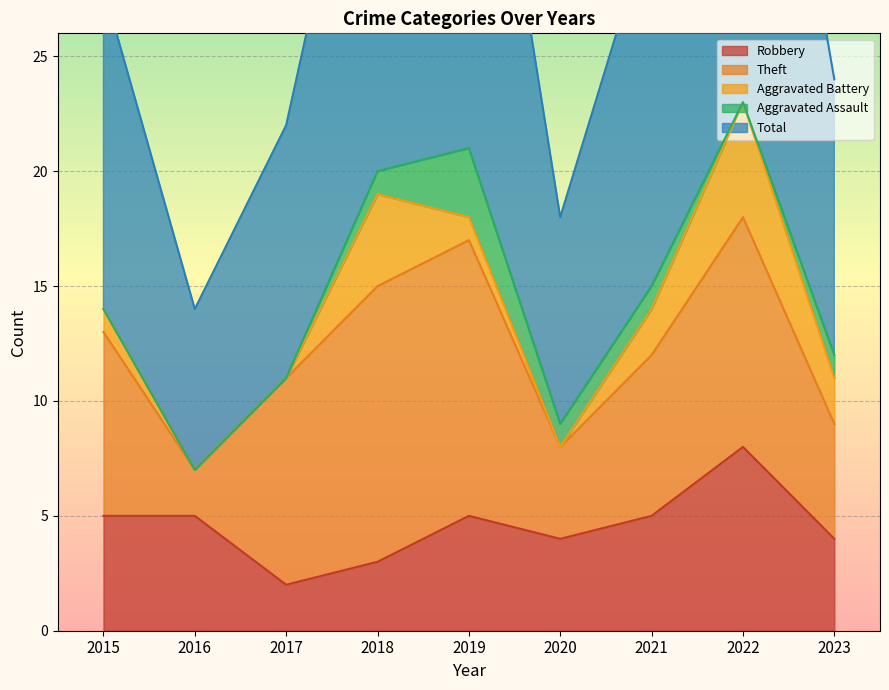

Which series changed the most between 2015 and 2021?

Total